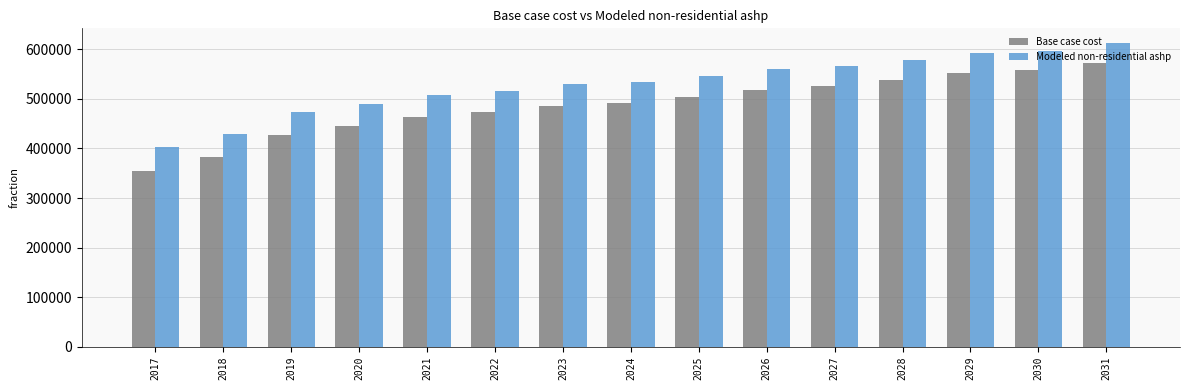

List the series in order of their peak value, lowest first.

Base case cost, Modeled non-residential ashp